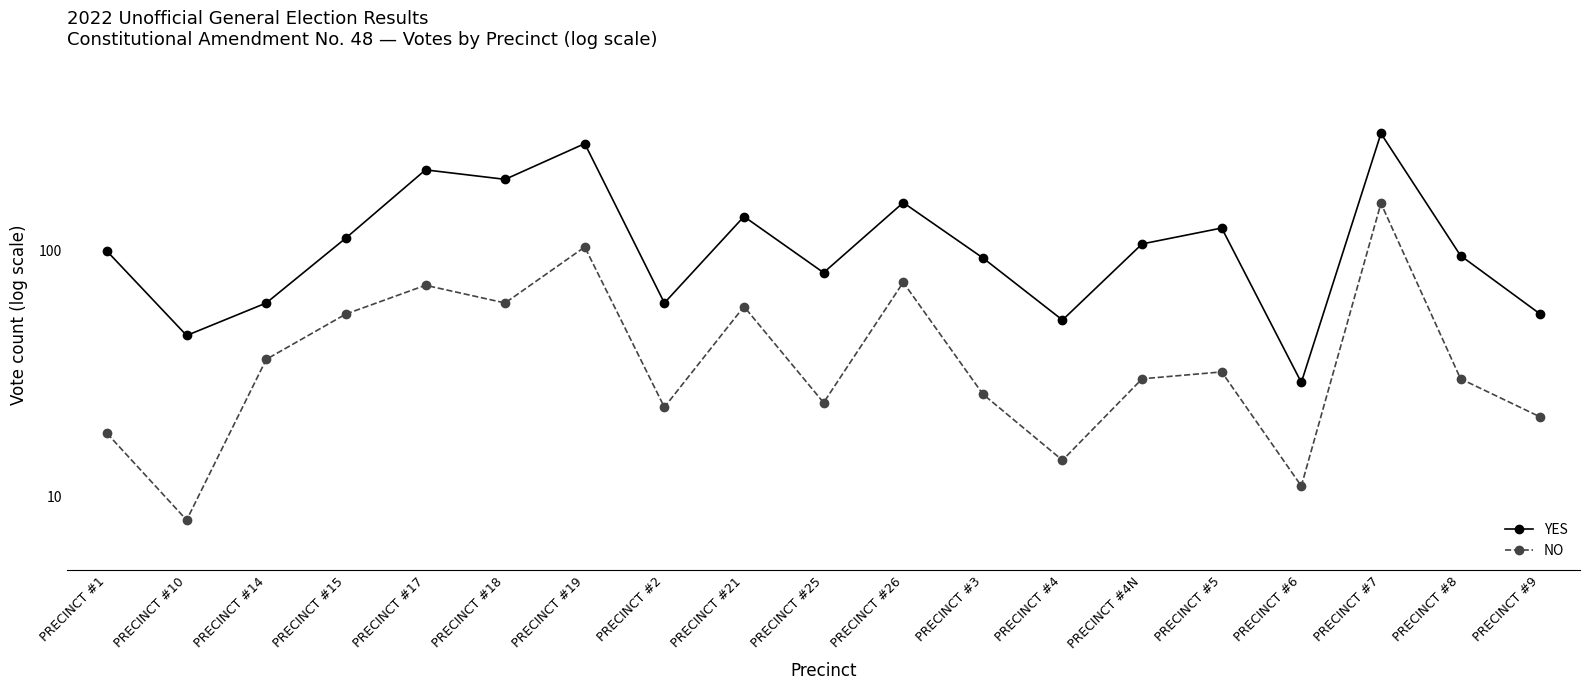

What is the total value across all series at PRECINCT #15?

167